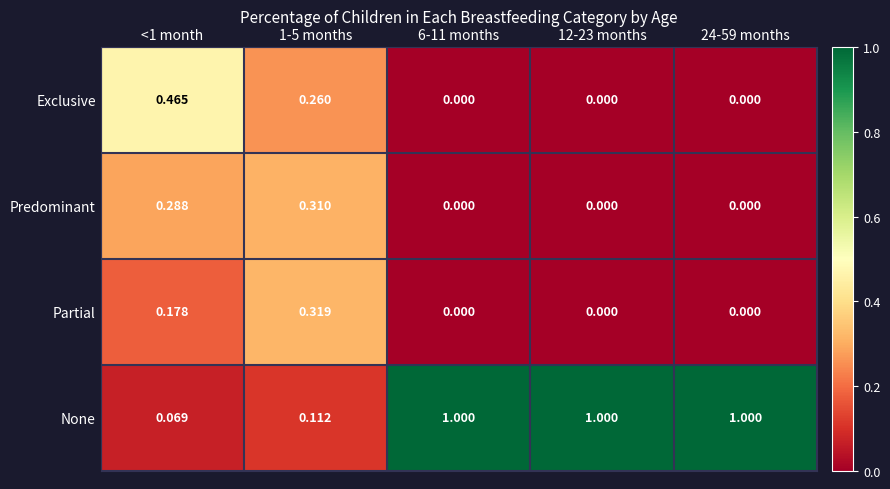

Which series changed the most between 1-5 months and 6-11 months?

None